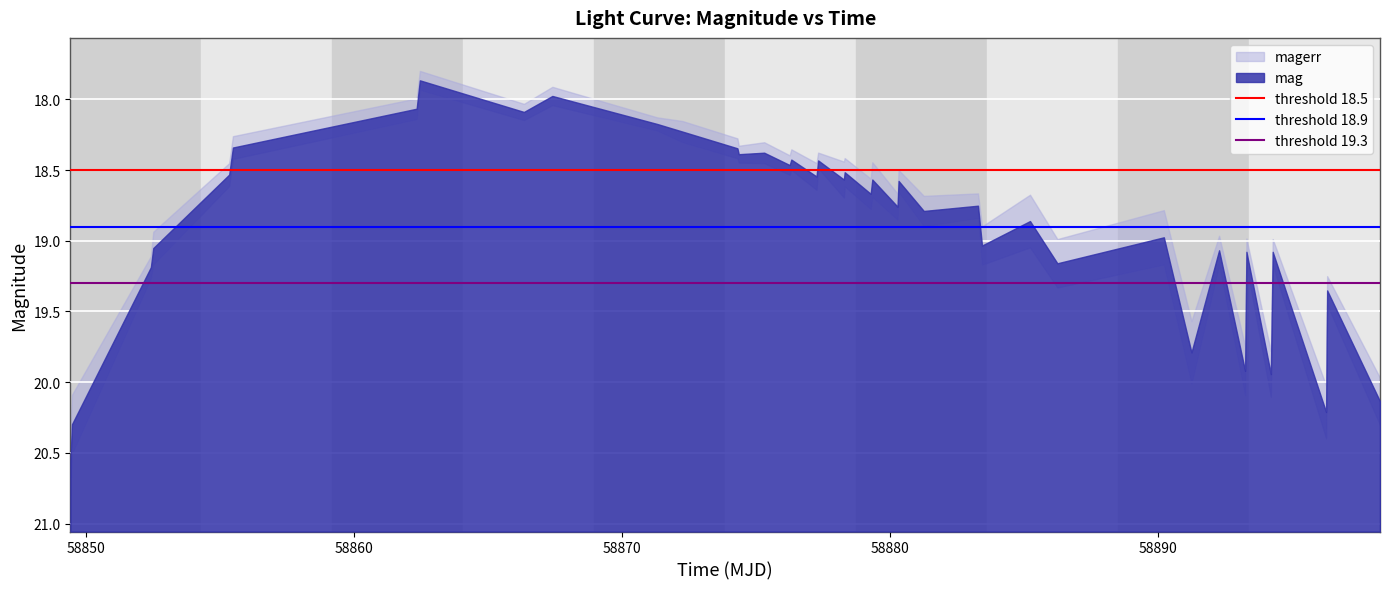

Which series has the largest total across all categories?

threshold 19.3